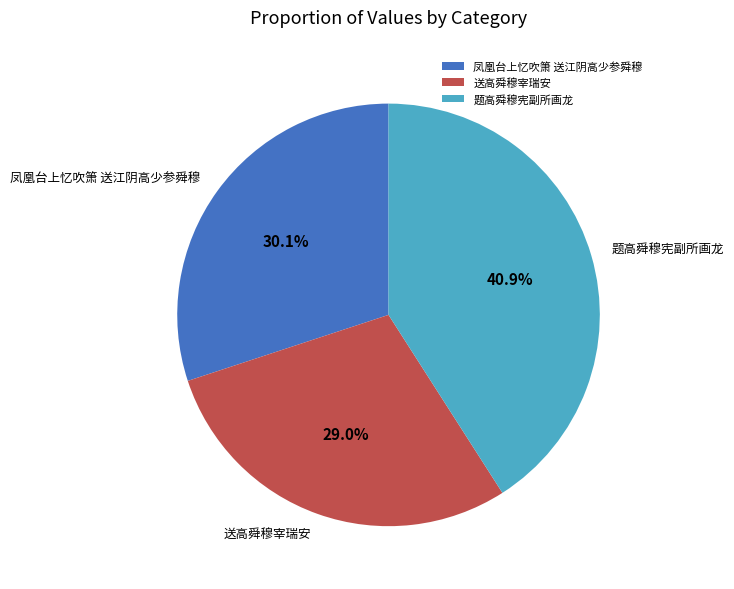

Between 送高舜穆宰瑞安 and 凤凰台上忆吹箫 送江阴高少参舜穆, which is larger?

凤凰台上忆吹箫 送江阴高少参舜穆